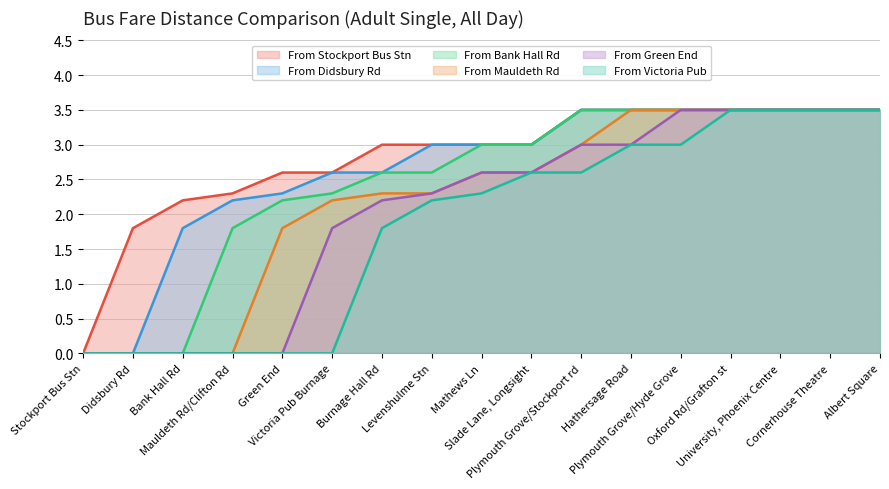

True or false: From Stockport Bus Stn and From Didsbury Rd cross at least once.

False